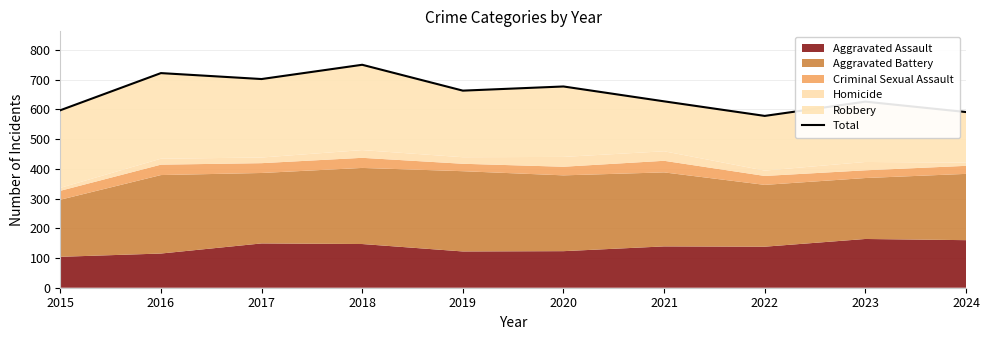

The value at 2016 is 722. True or false?

True